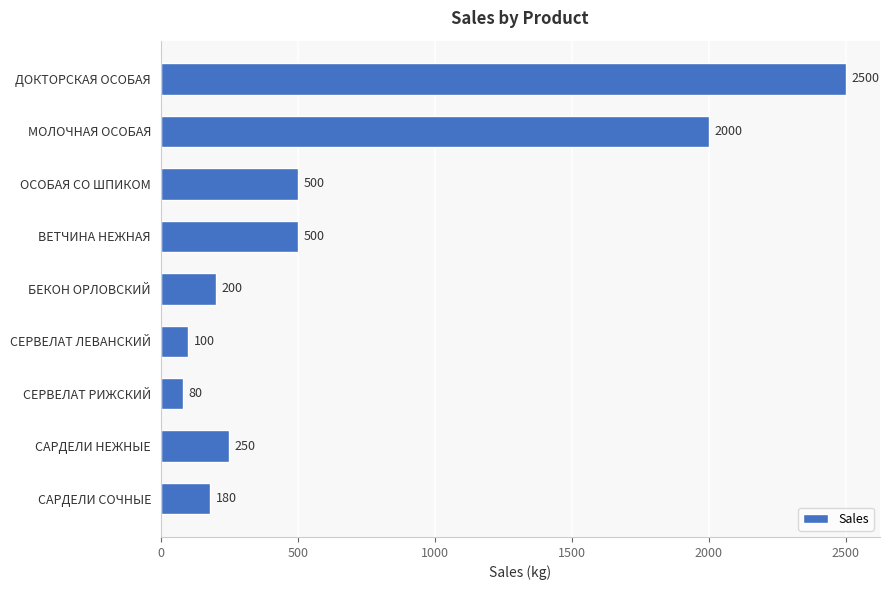

What value does the data have at СЕРВЕЛАТ РИЖСКИЙ, to the nearest 10?

80